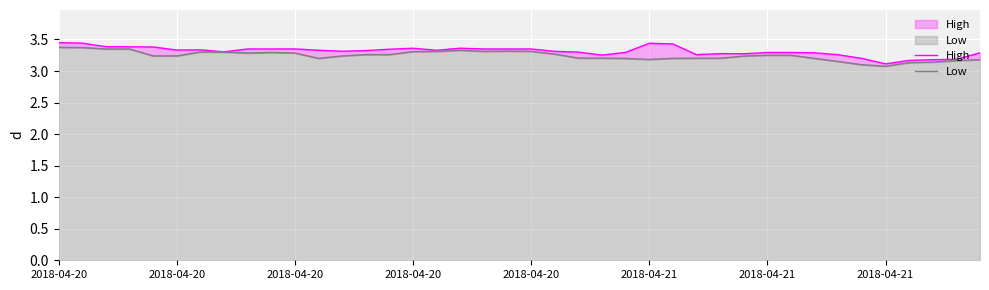

The Low series shows 0.8 at 2018-04-21. True or false?

False